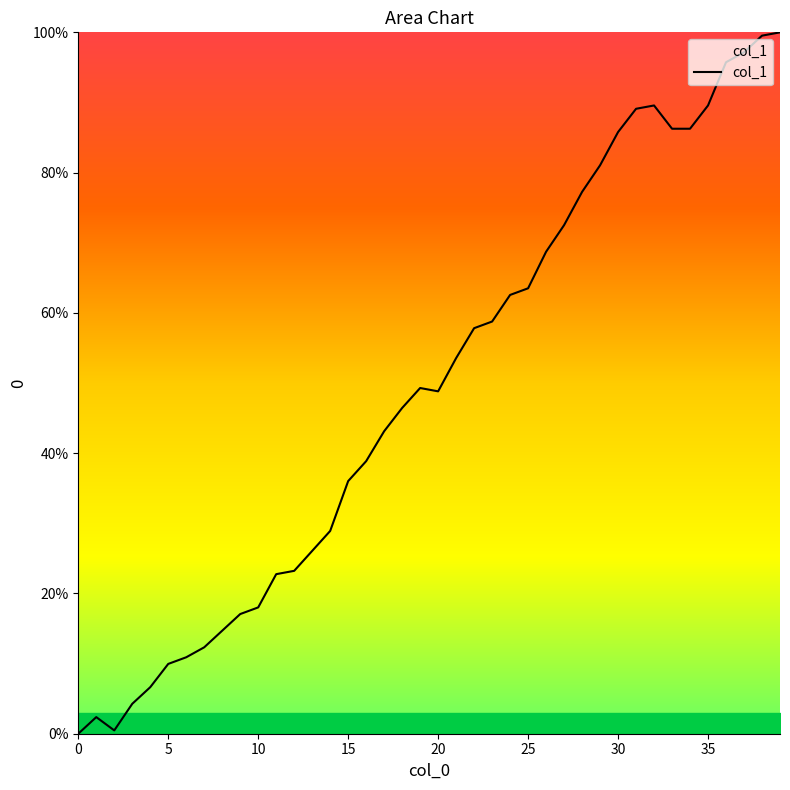

What is the maximum value shown in the chart?

100.0